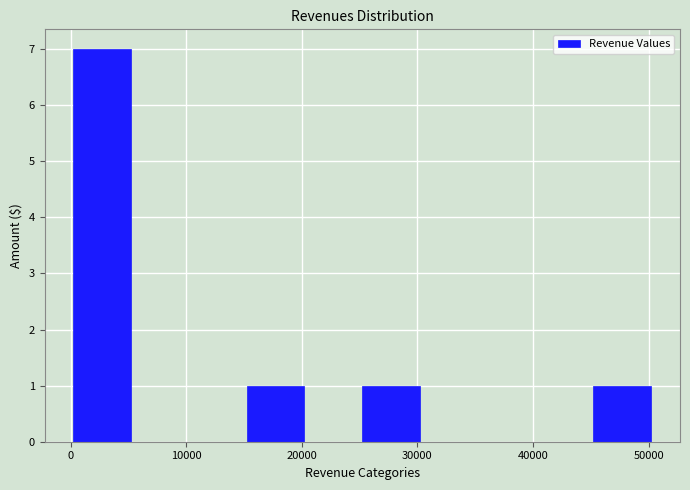

Over which range of the x-axis is the bar tallest?

0 to 5000